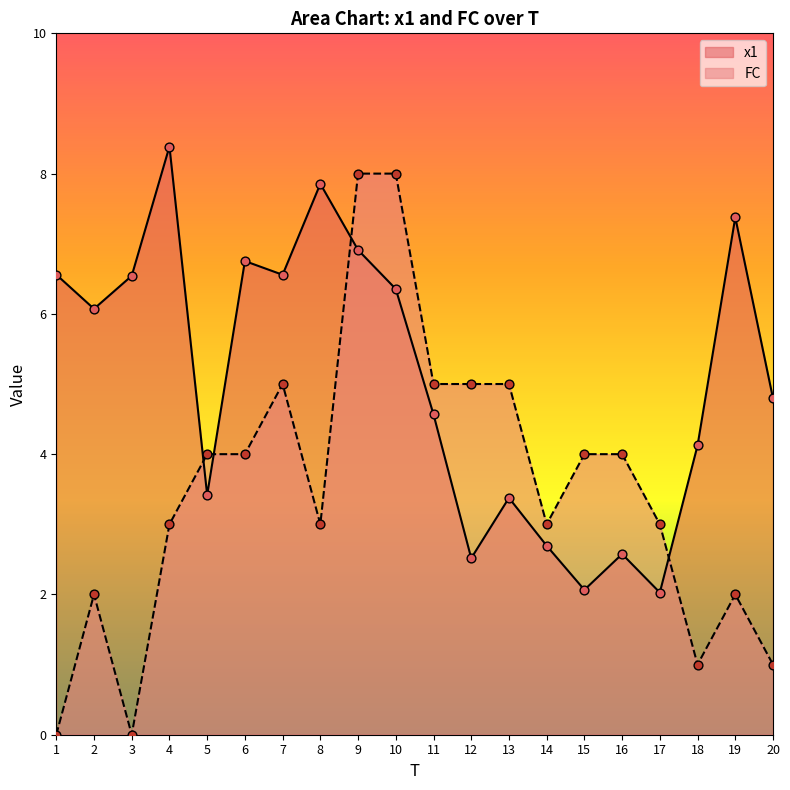

Which series has the largest Y range (max minus min)?

FC